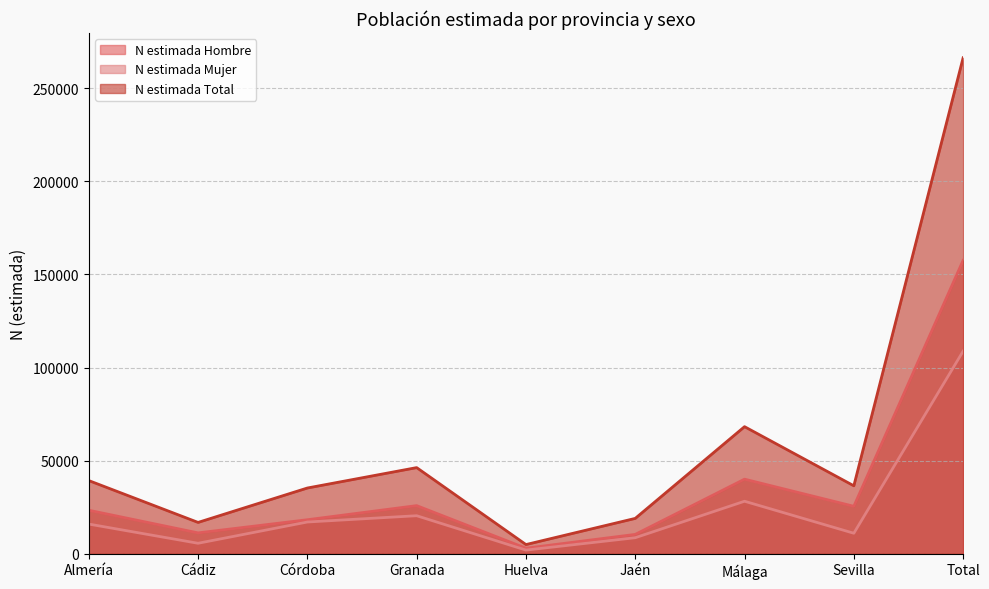

How many values in the N estimada Hombre series are below 23361?

4